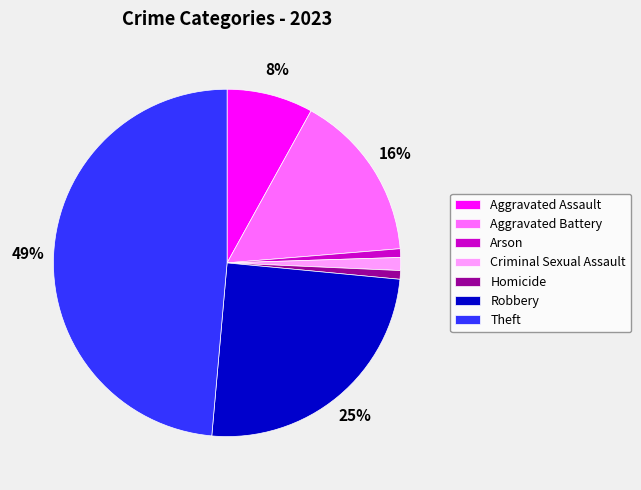

To the nearest percent, what is the average slice percentage?

14%